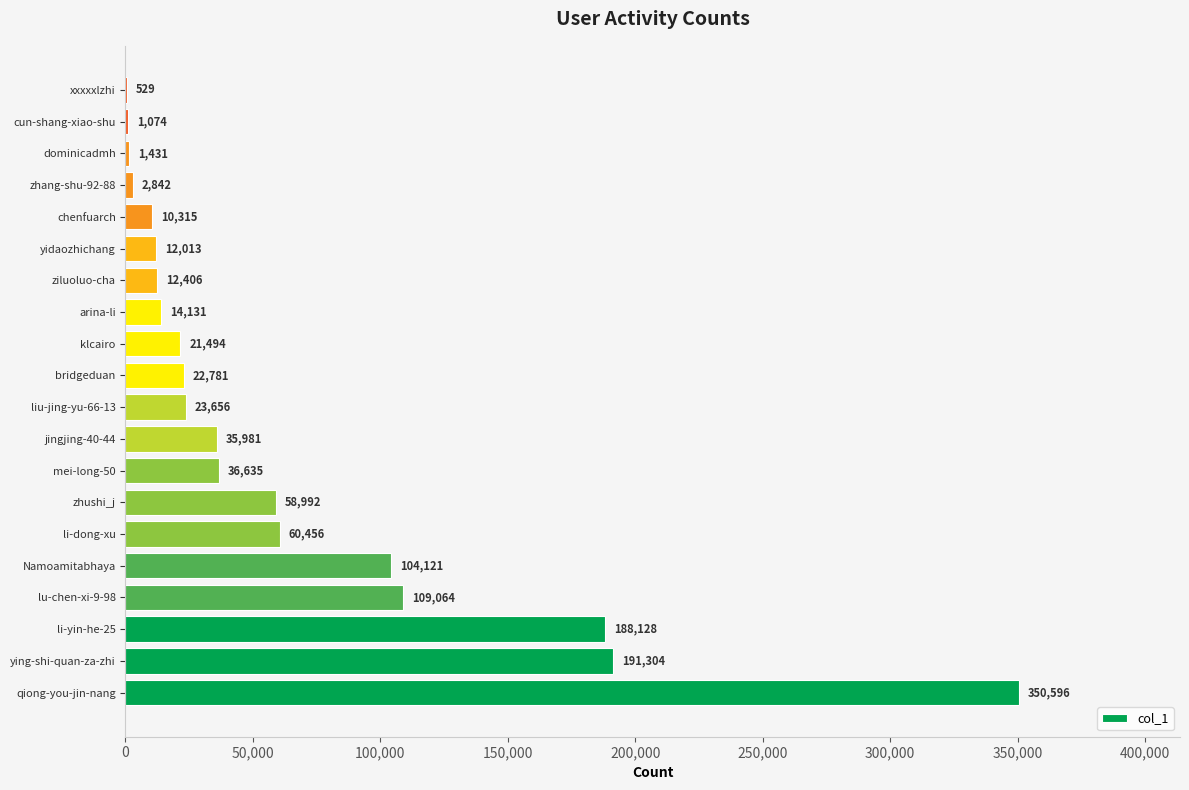

How many series are shown in this chart?

1